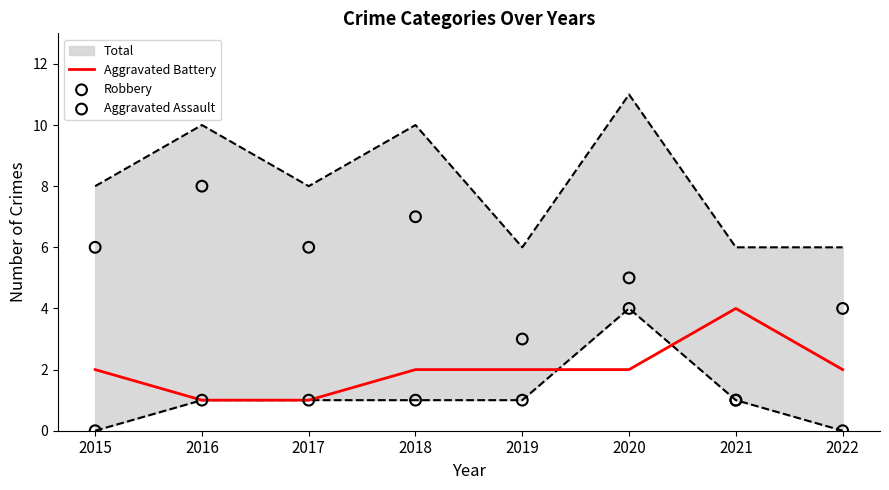

Which series has the largest Y range (max minus min)?

Robbery